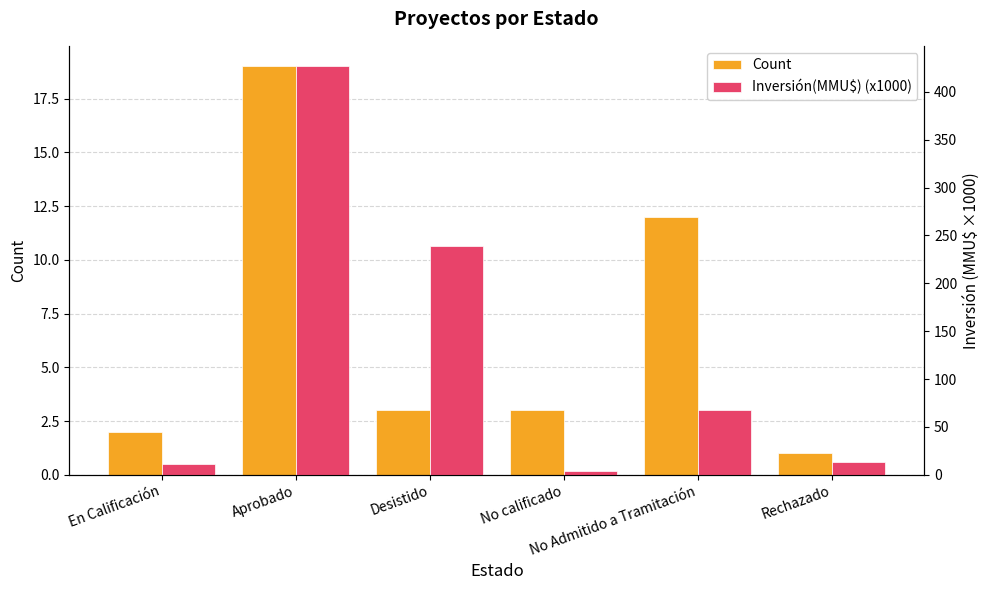

How many series are shown in this chart?

2